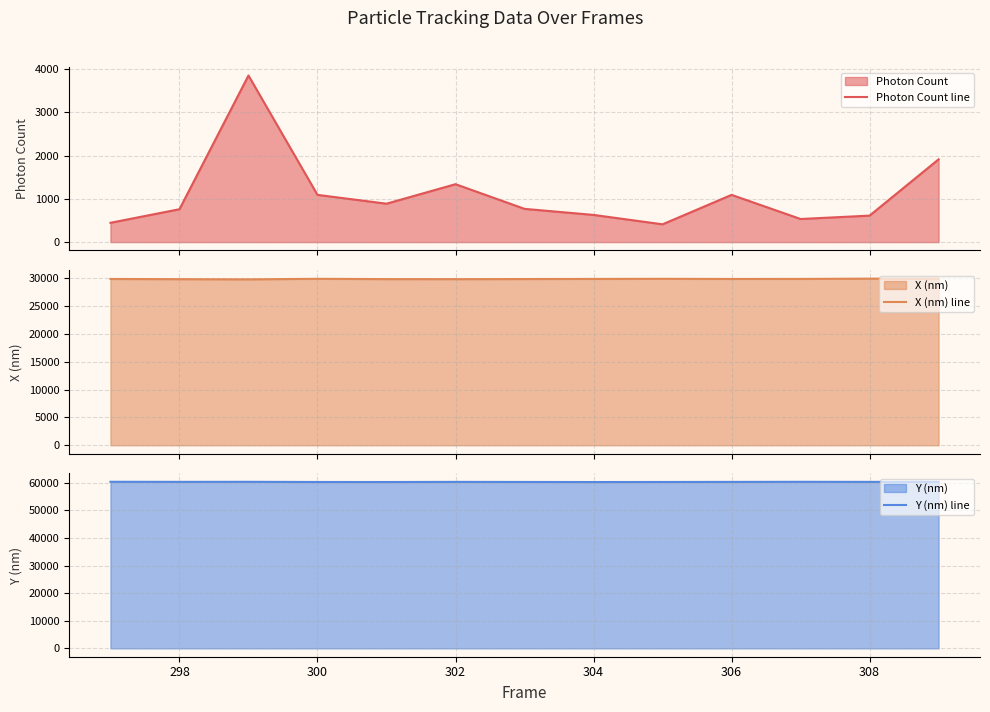

The value of Photon Count line at 10 is 712.7. True or false?

False